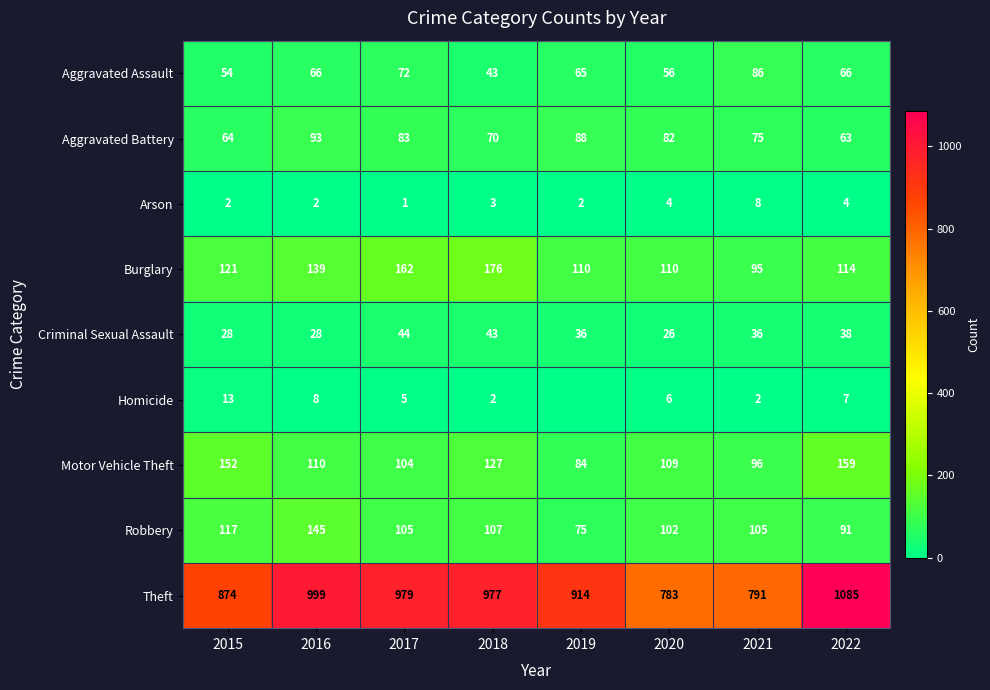

What is the spread (max minus min) of values at 2020?

779